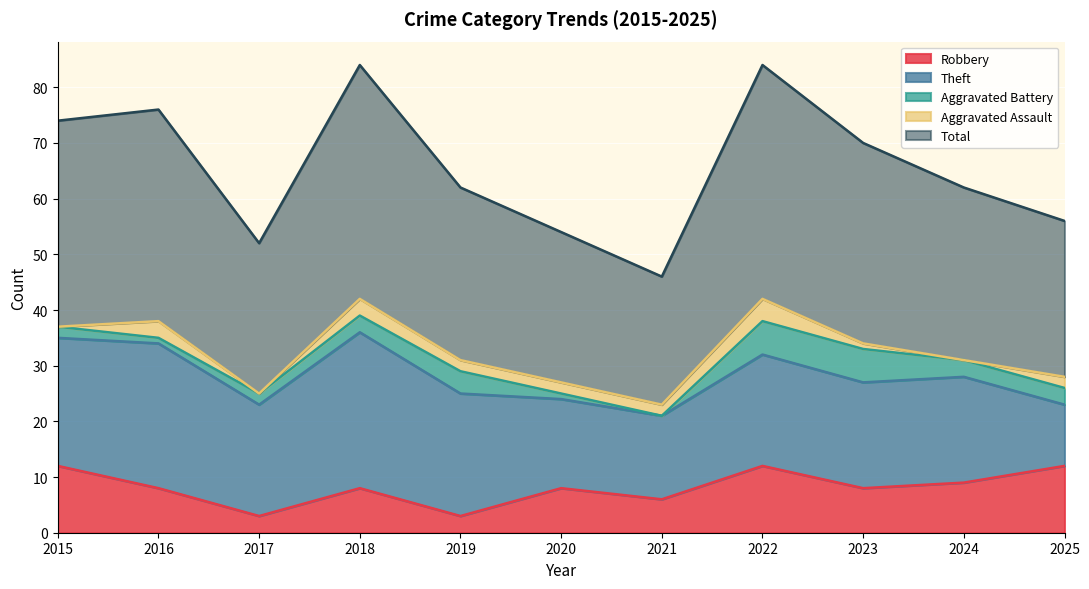

At how many categories does at least one series exceed 17?

11